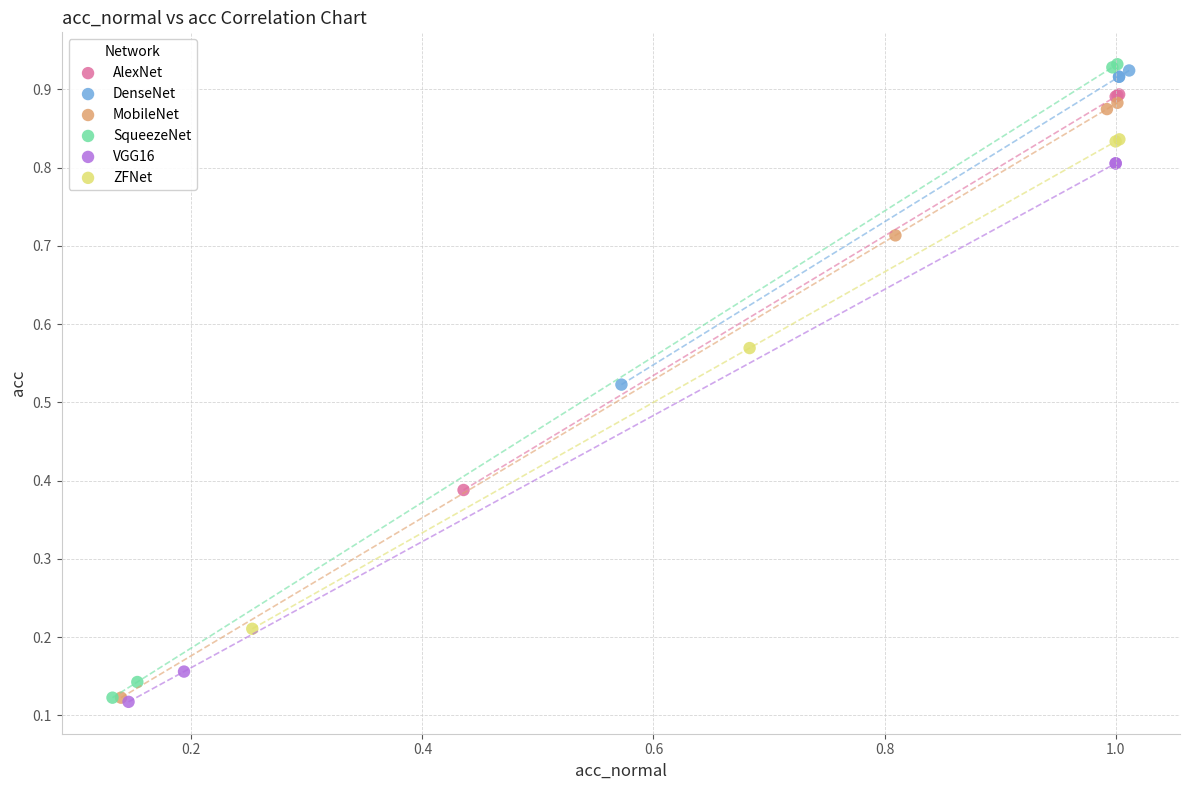

Which series has the widest spread of Y values?

SqueezeNet